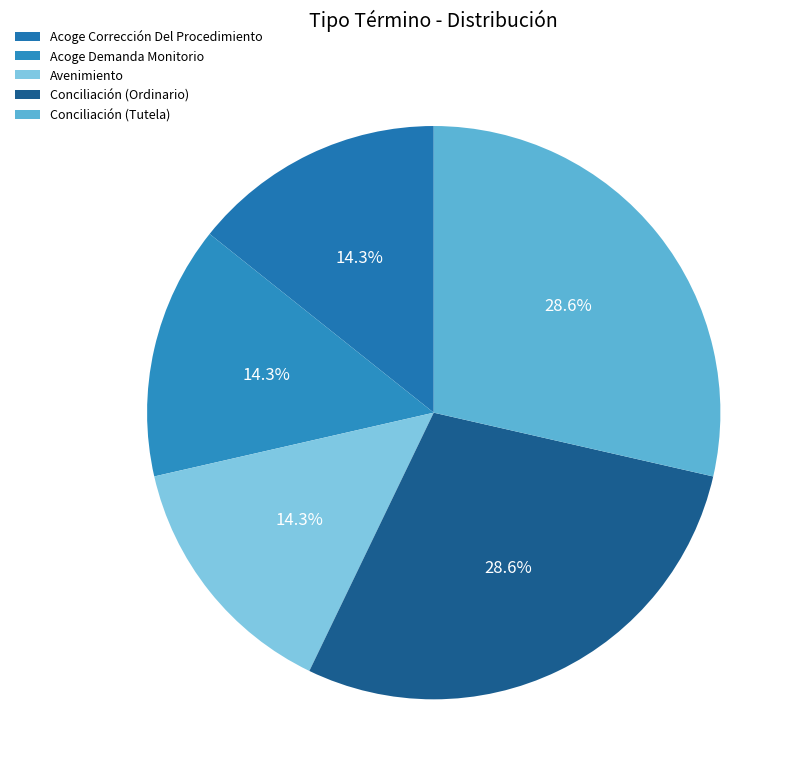

How many segments does this pie chart have?

5